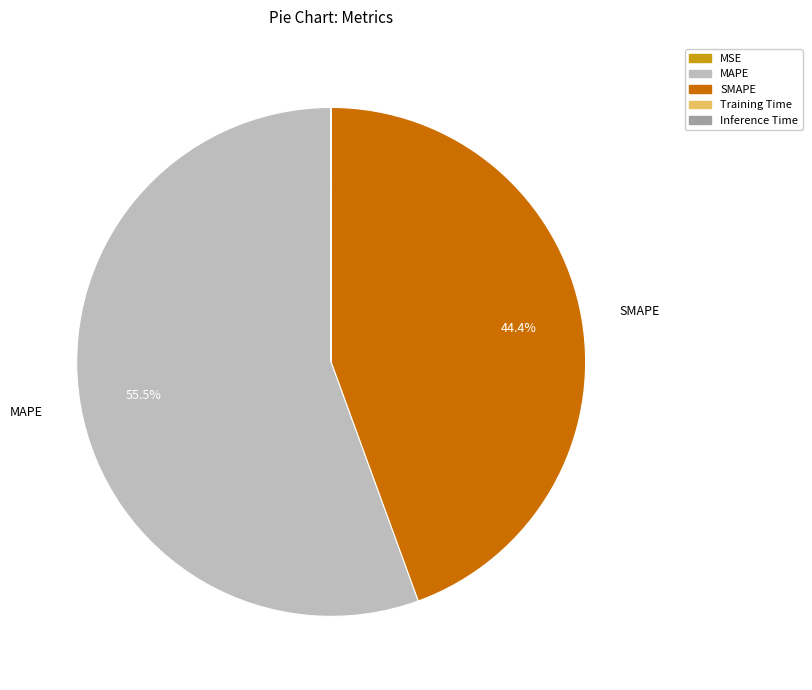

Does MAPE represent more than half of the total?

Yes